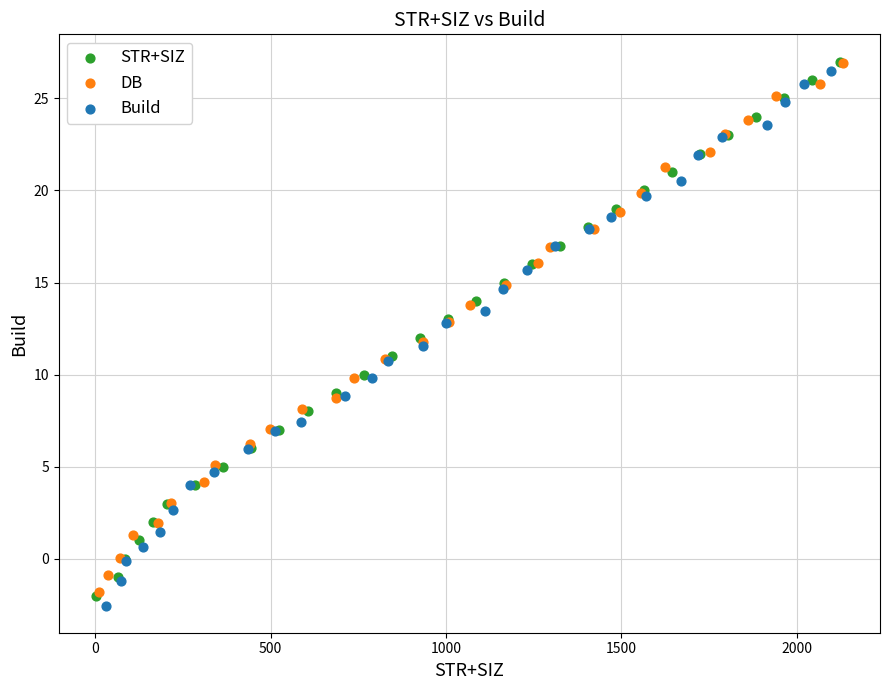

Which series reaches the minimum Y coordinate?

Build